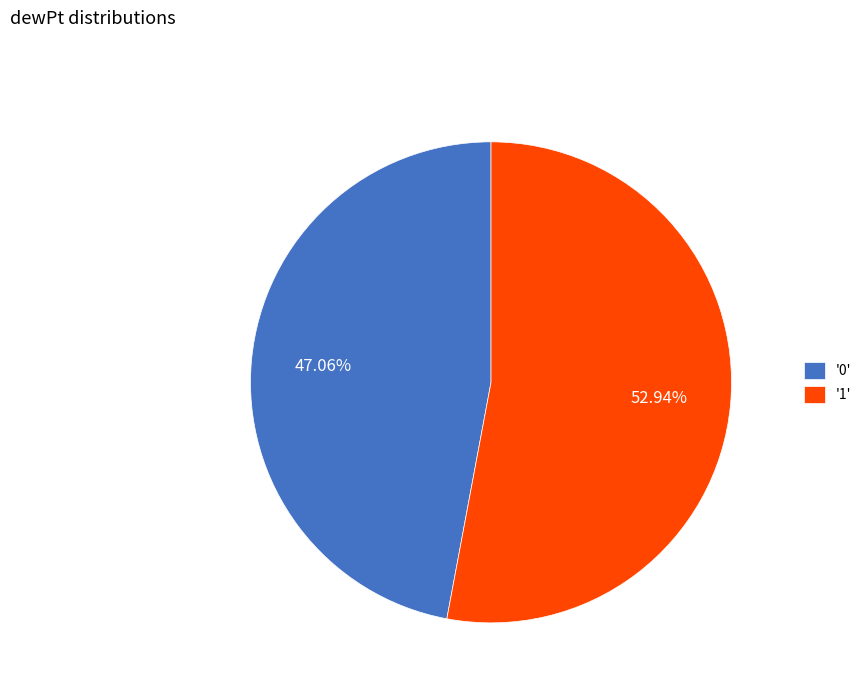

Is the sum of '0' and '1' greater than half?

Yes